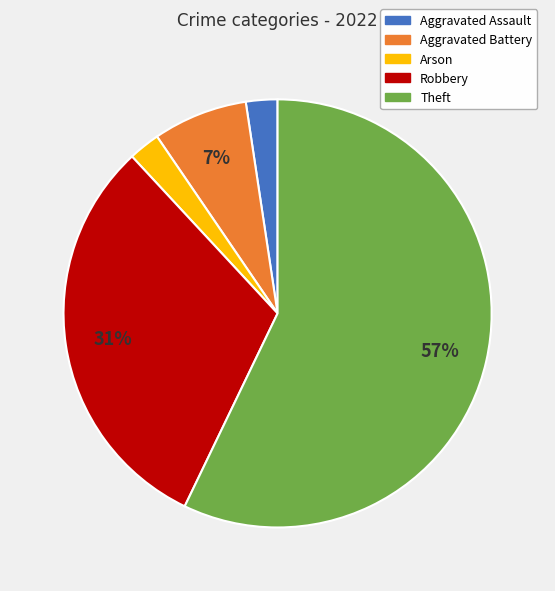

Between Theft and Aggravated Assault, which is larger?

Theft